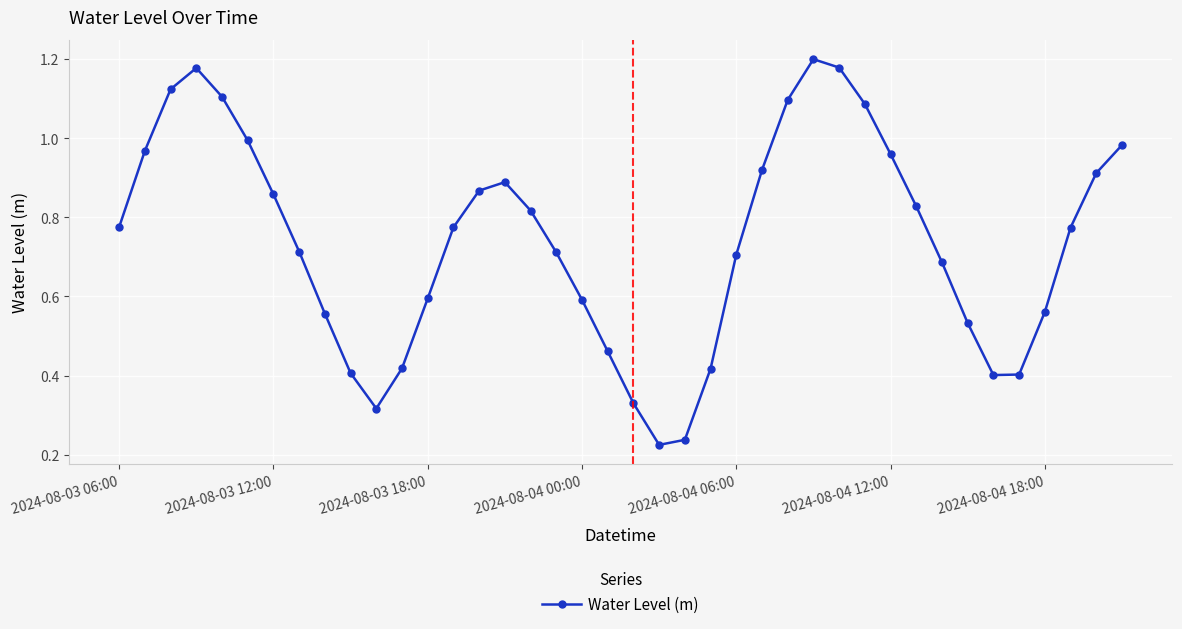

How many interior local valleys (lower than both neighbors) does the data have?

3